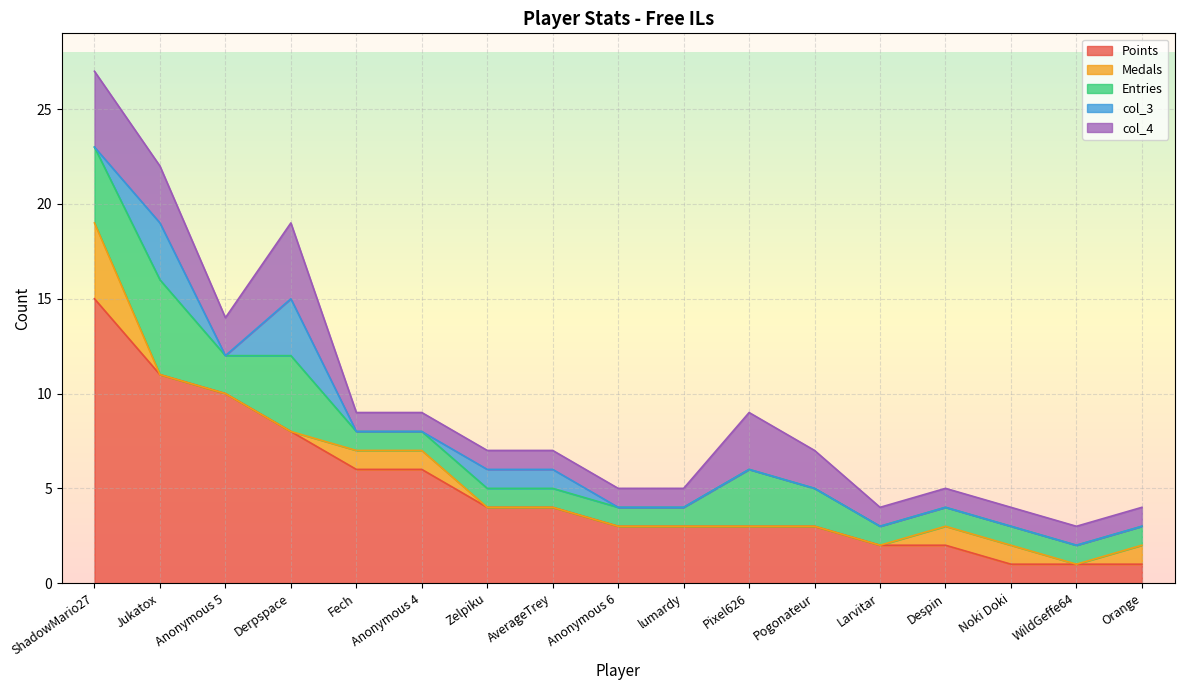

Which series has the widest spread of values?

Points